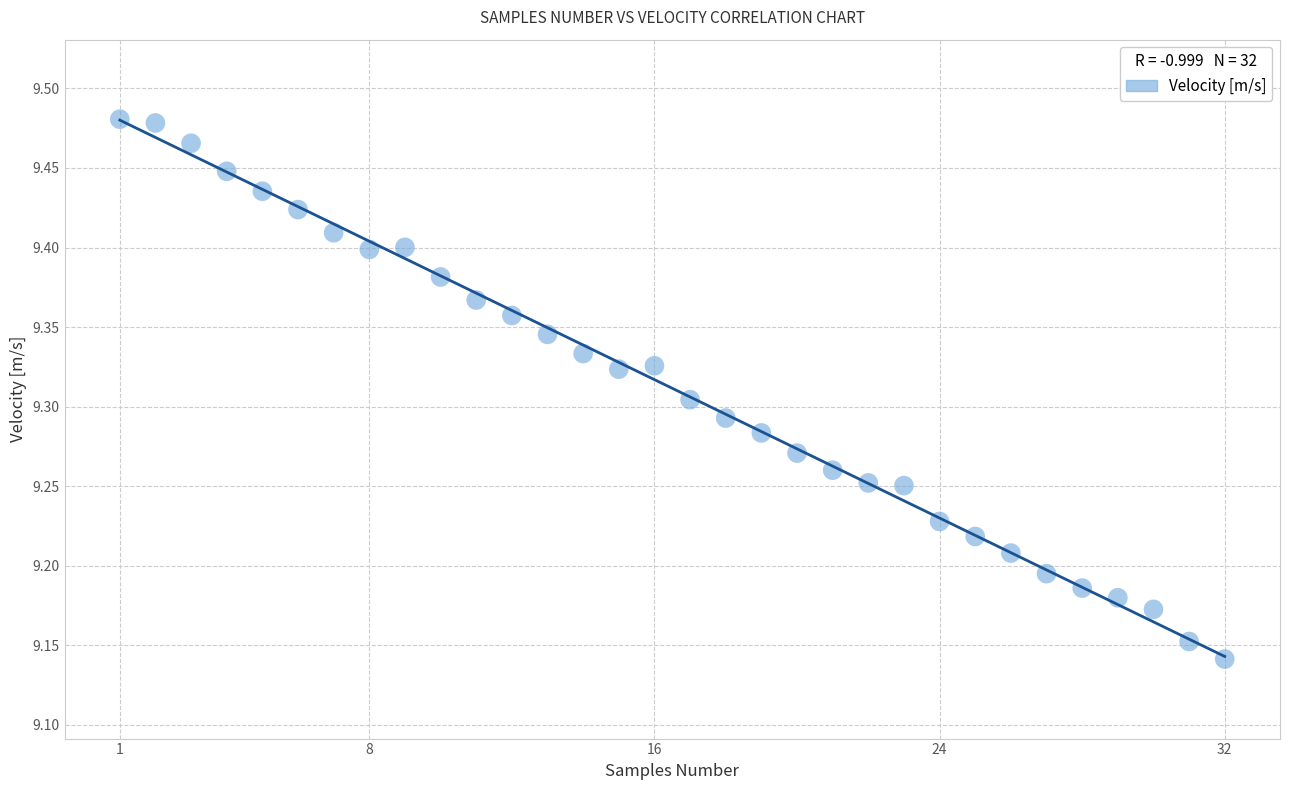

What is the range of X values (max minus min)?

31.0